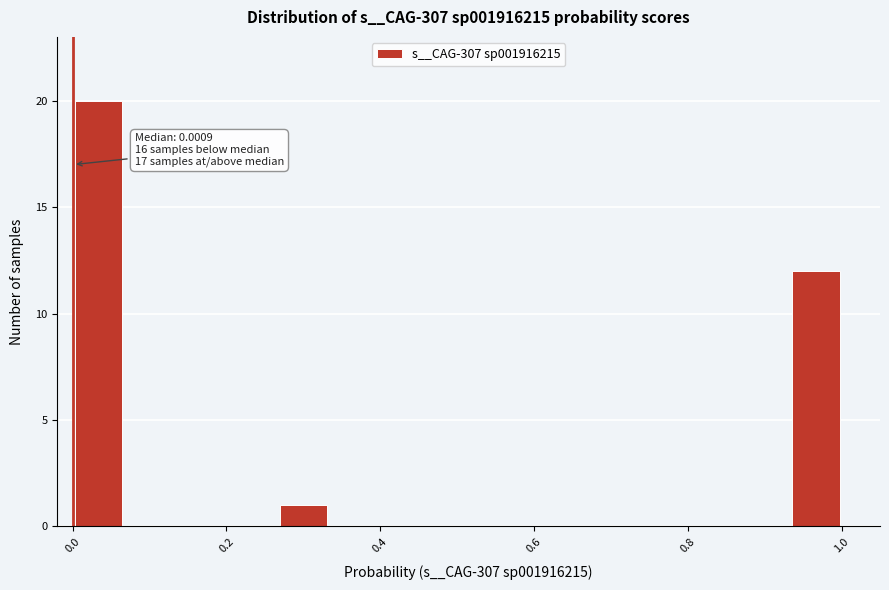

Read against the x-axis, roughly where is the centre of the tallest bar?

0.04